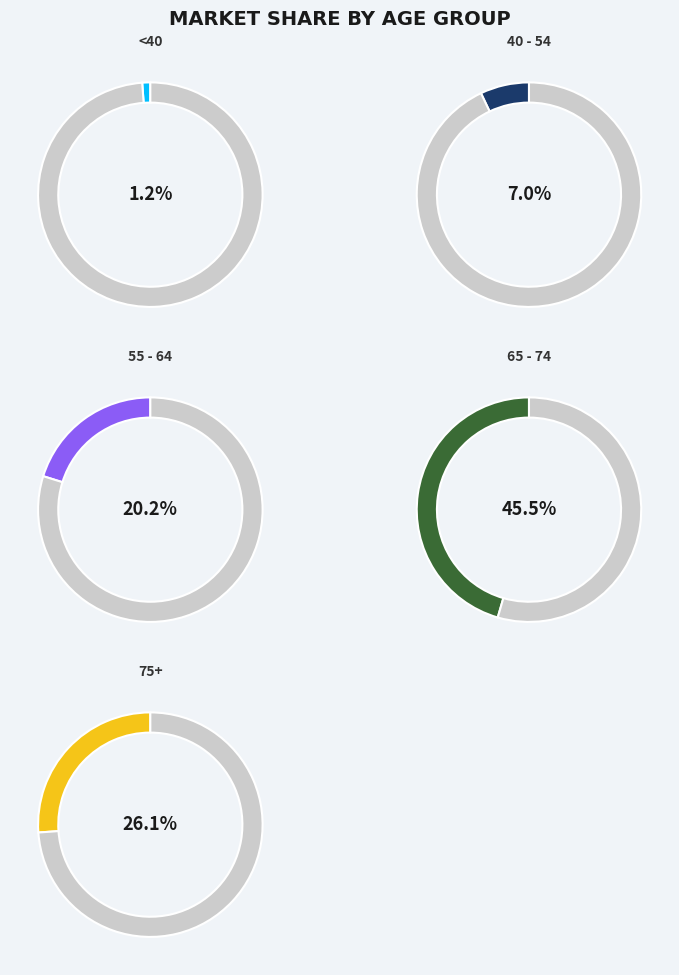

Does any single category account for the majority?

No